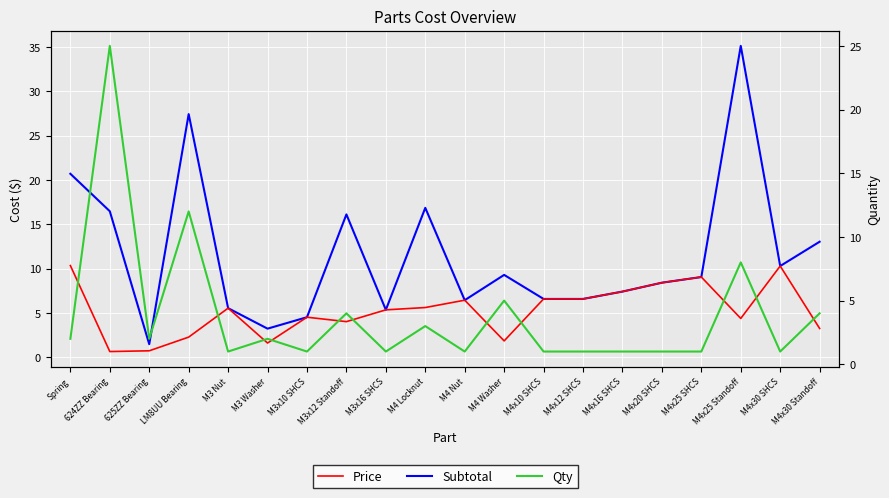

Reading left to right, what are all the values shown in this chart?

Subtotal: 20.7	16.5	1.5	27.4	5.5	3.2	4.5	16.1	5.4	16.9	6.5	9.3	6.6	6.6	7.4	8.4	9.1	35.1	10.3	13.0
Price: 10.3	0.7	0.7	2.3	5.5	1.6	4.5	4.0	5.4	5.6	6.5	1.9	6.6	6.6	7.4	8.4	9.1	4.4	10.3	3.3
Qty: 2.0	25.0	2.0	12.0	1.0	2.0	1.0	4.0	1.0	3.0	1.0	5.0	1.0	1.0	1.0	1.0	1.0	8.0	1.0	4.0